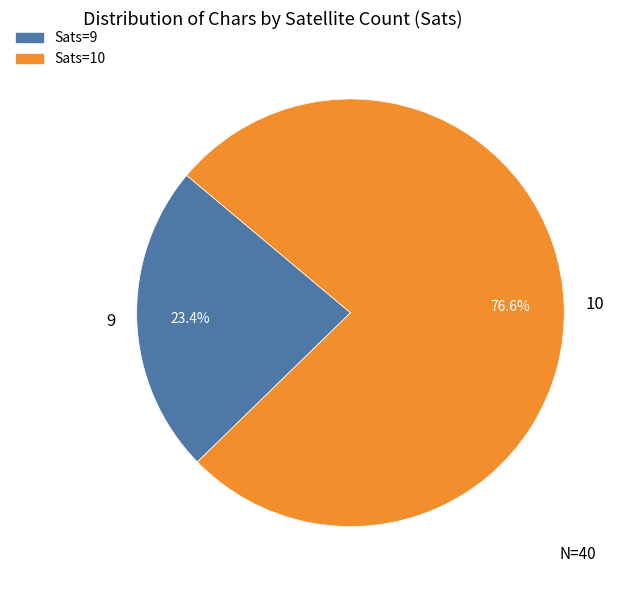

To the nearest percent, what is the difference between the 9 and 10 slice percentages?

53%